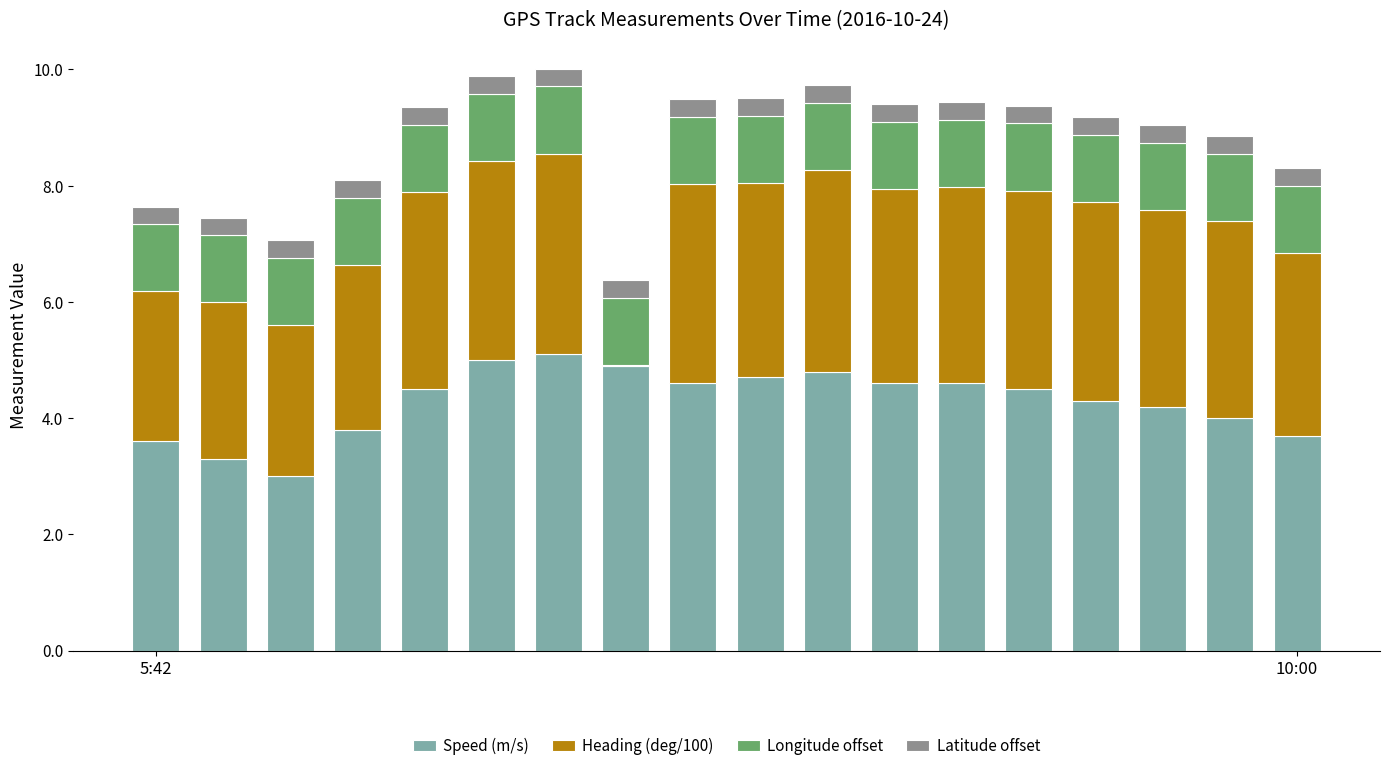

What is the sum of all Speed (m/s) values?

77.2